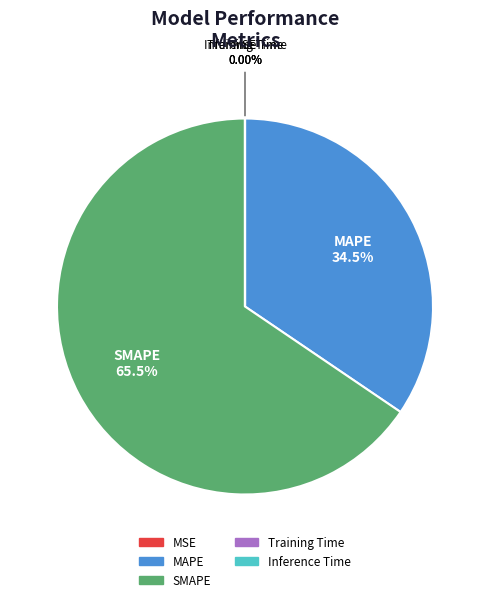

What percentage is the SMAPE slice, to the nearest percent?

66%